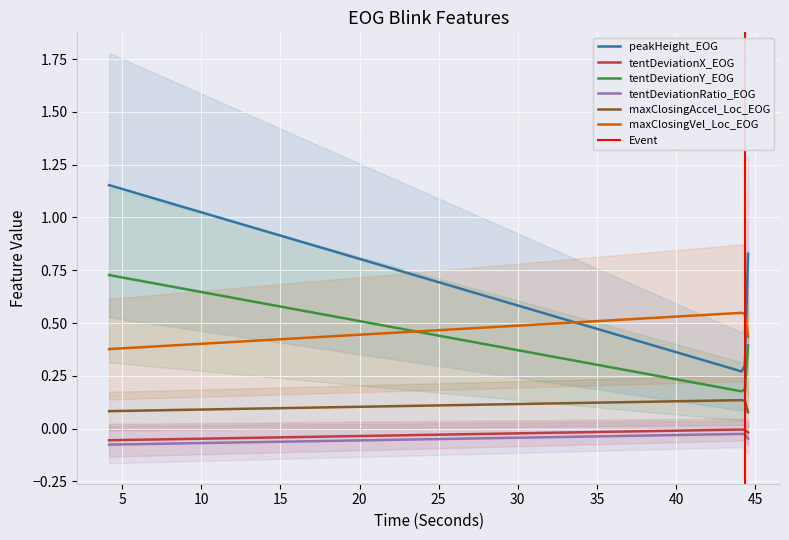

Reading left to right, extract all data points from this chart.

peakHeight_EOG: 0=1.2	1=0.3	2=0.8
tentDeviationX_EOG: 0=-0.1	1=-0.0	2=-0.0
tentDeviationY_EOG: 0=0.7	1=0.2	2=0.4
tentDeviationRatio_EOG: 0=-0.1	1=-0.0	2=-0.0
maxClosingAccel_Loc_EOG: 0=0.1	1=0.1	2=0.1
maxClosingVel_Loc_EOG: 0=0.4	1=0.5	2=0.4